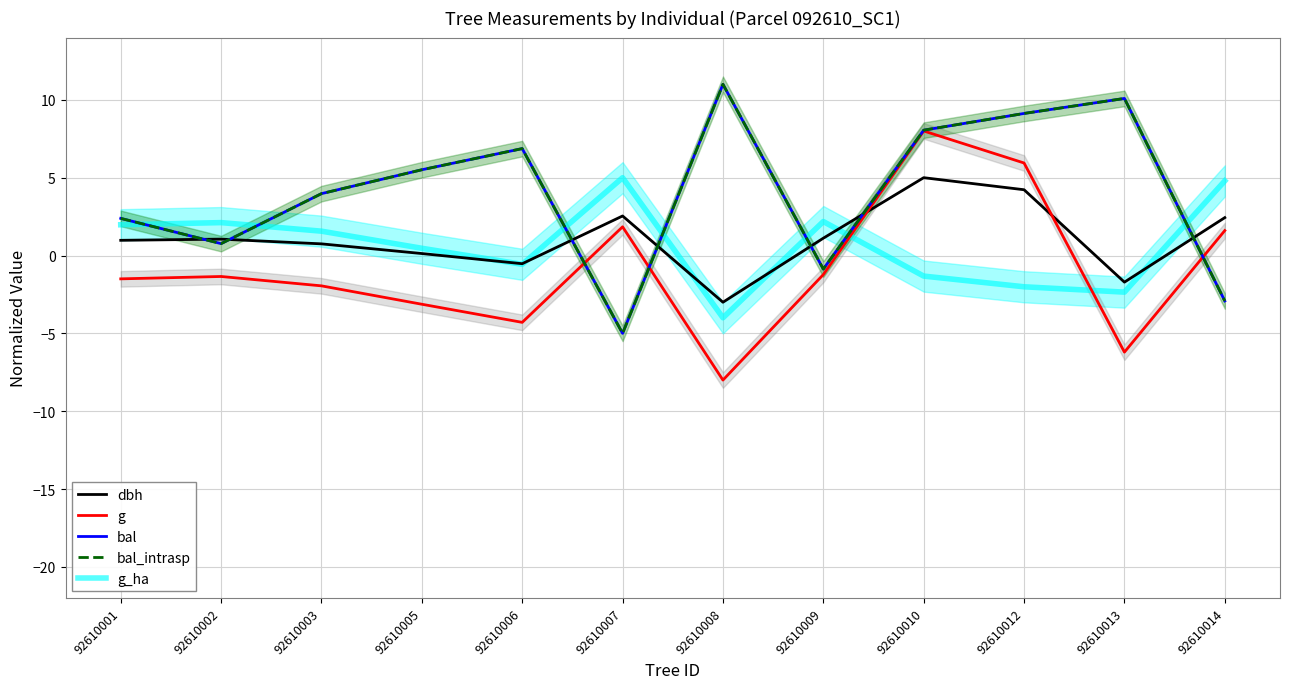

Rank the series at 92610012 from lowest to highest value.

g_ha, dbh, g, bal, bal_intrasp